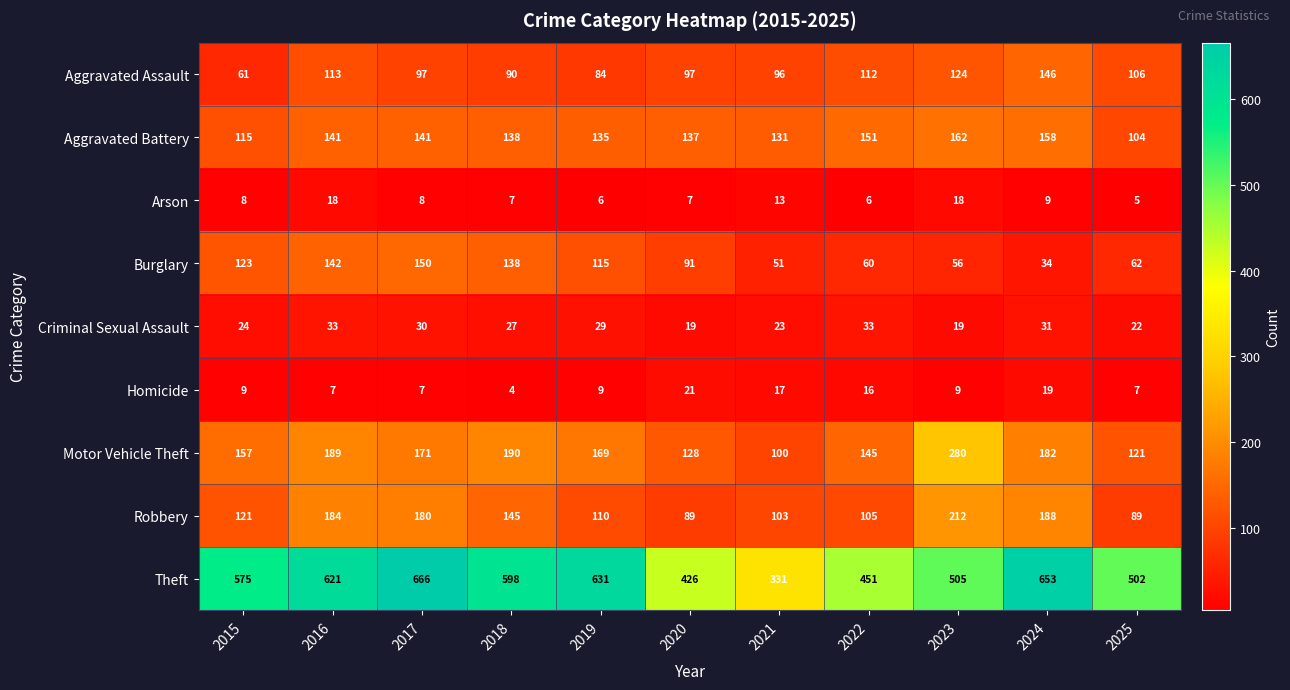

At which label is Burglary closest to 92?

2020